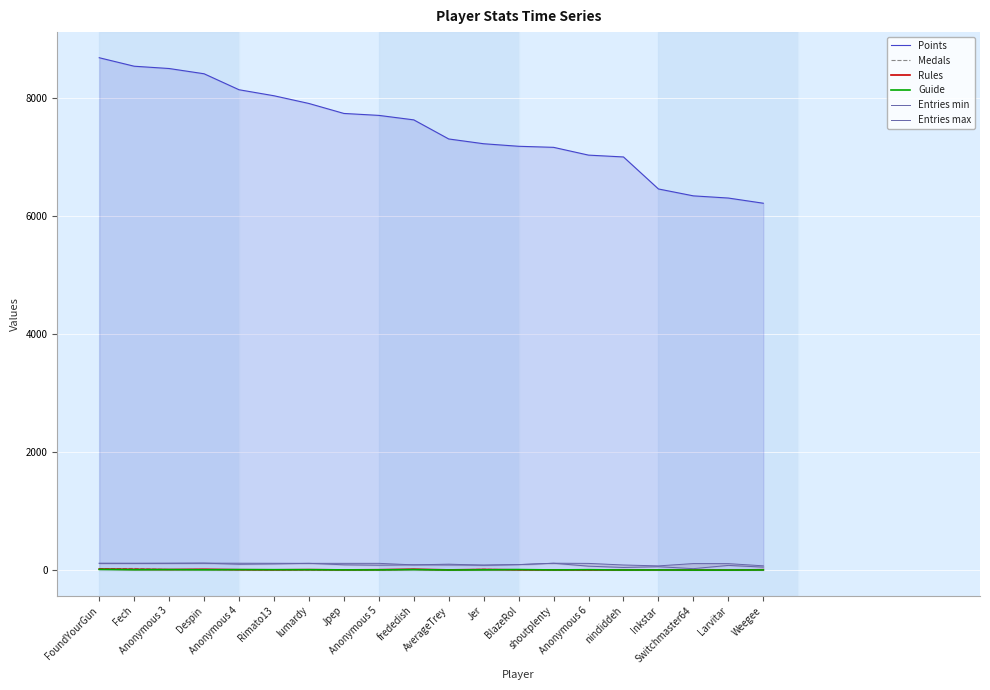

What are all the series names shown in the legend?

Points, Medals, Rules, Guide, Entries min, Entries max